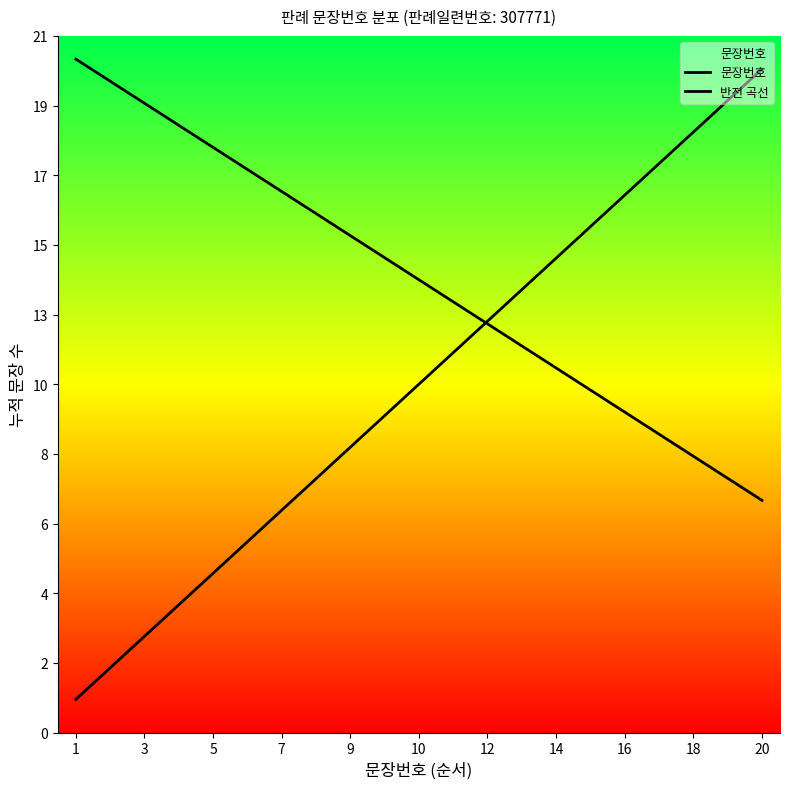

Is this an area chart (filled region under the line)?

Yes